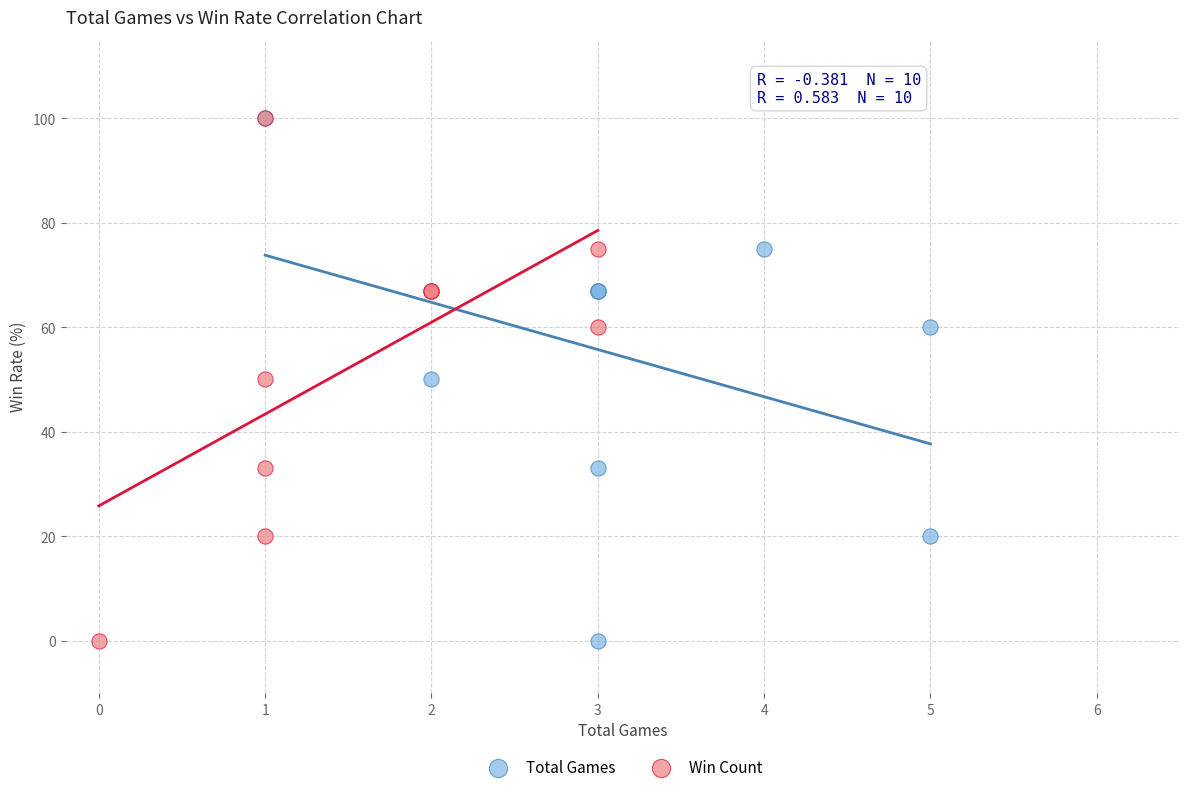

What are all the series names shown in the legend?

Total Games, Win Count